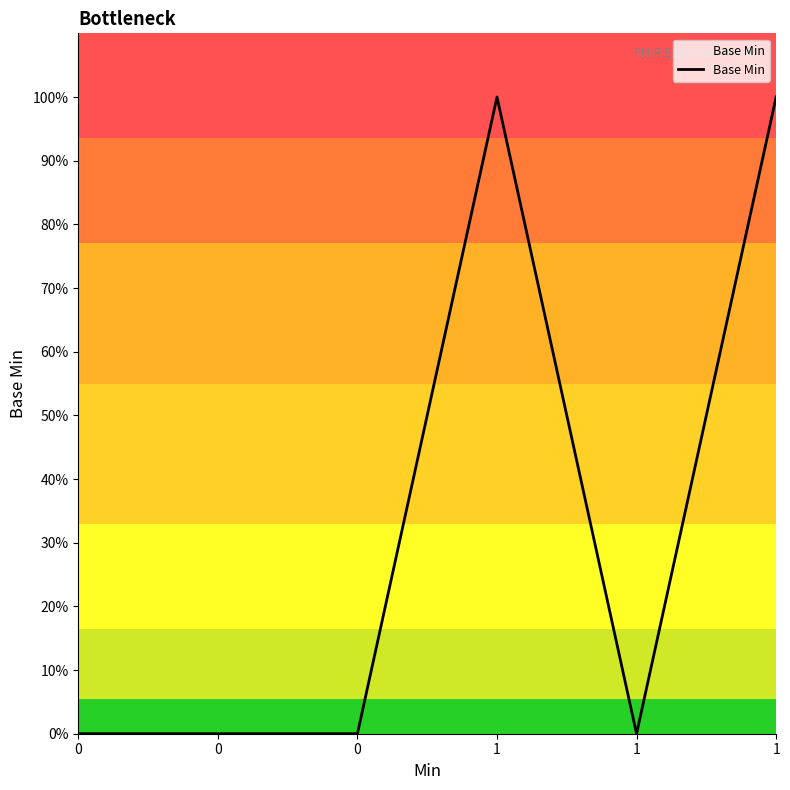

Where is the first local maximum?

1